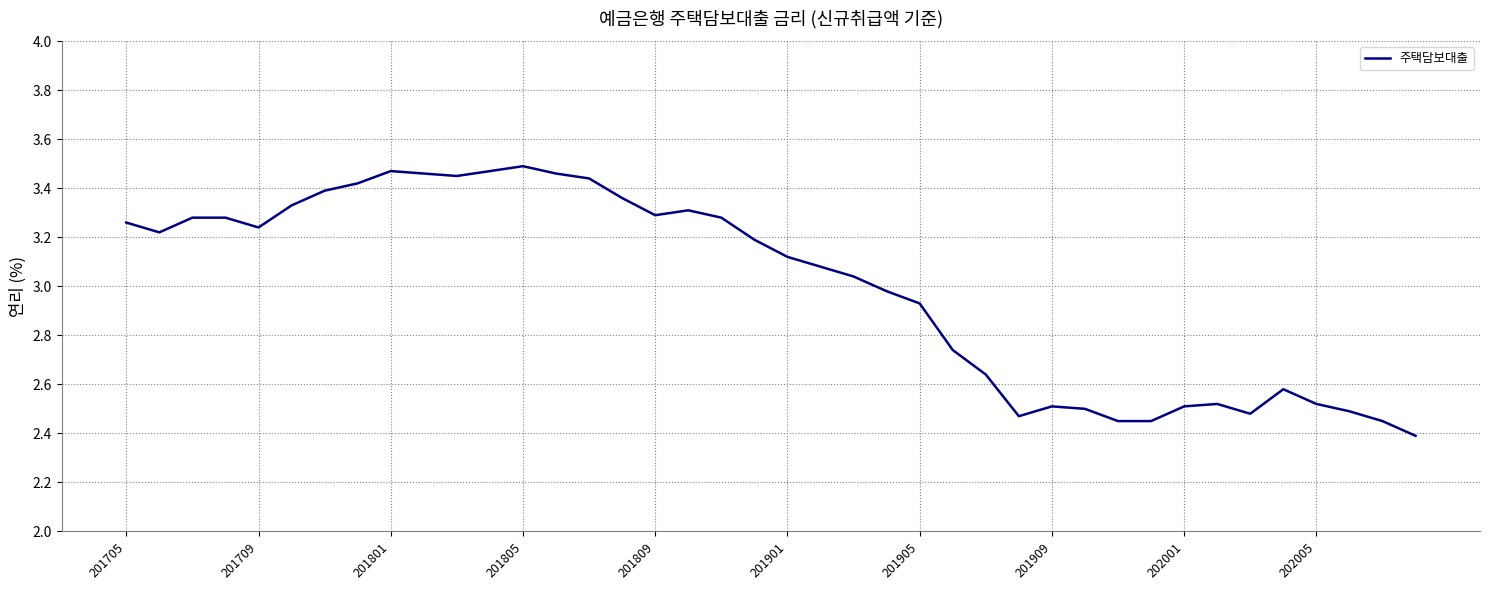

What is the smallest value displayed?

2.4